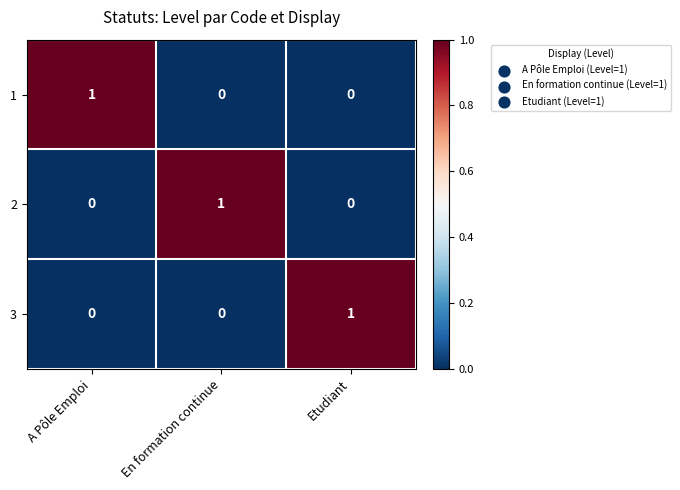

Is the value of 3 at Etudiant greater than the value of 2 at Etudiant?

Yes